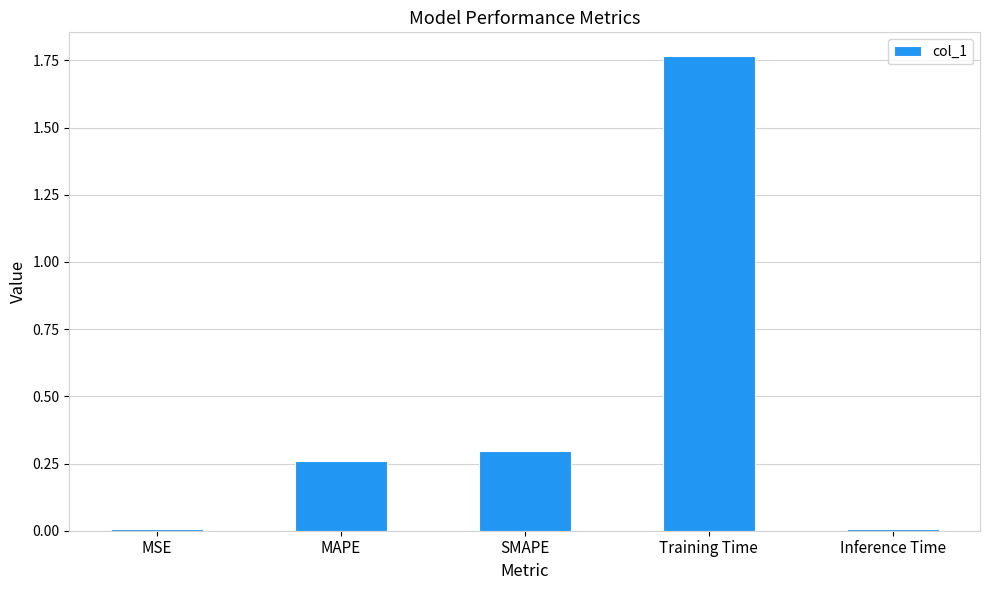

True or false: the data shows 0.0 at Inference Time.

True